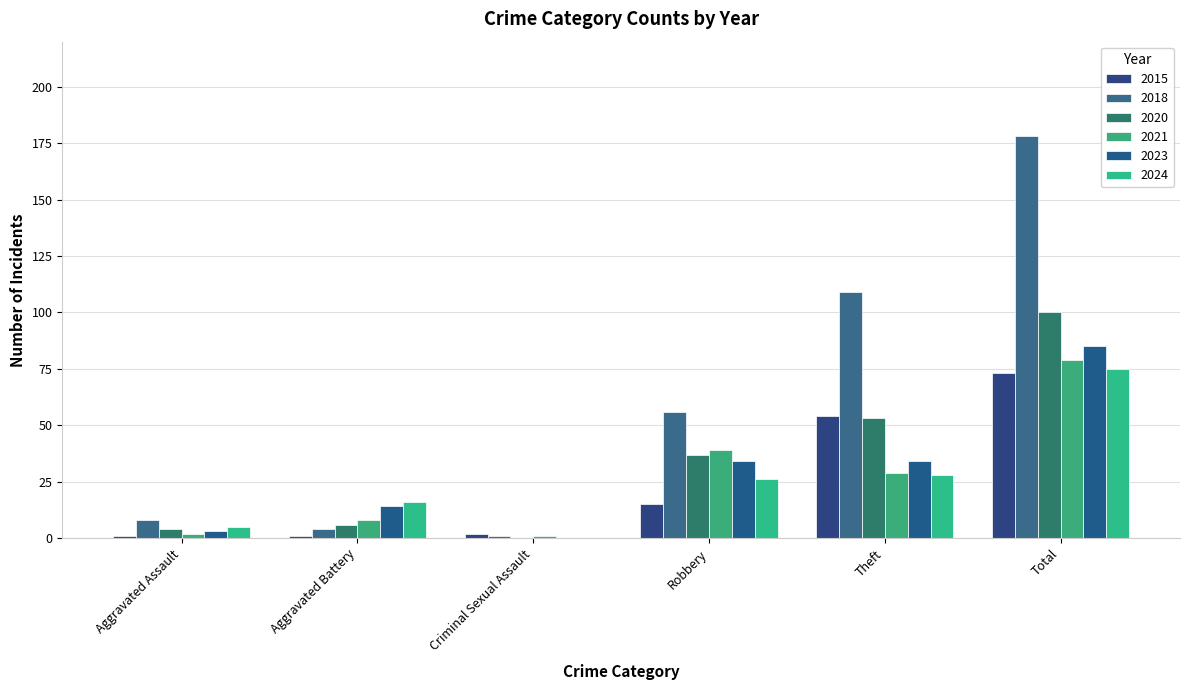

At how many categories does at least one series exceed 9?

4